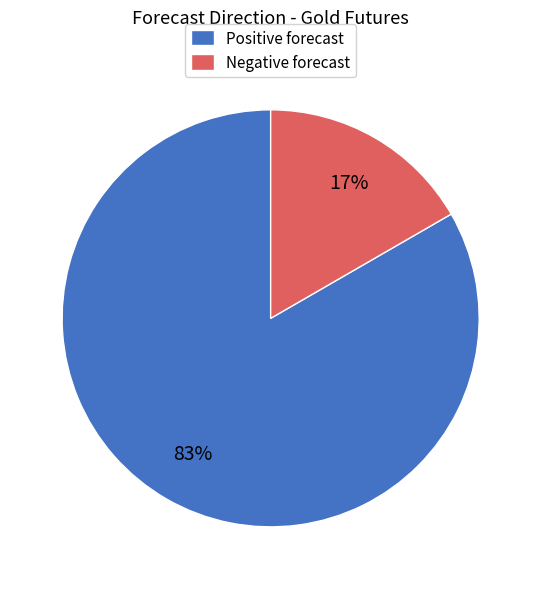

How many slices are in this pie chart?

2